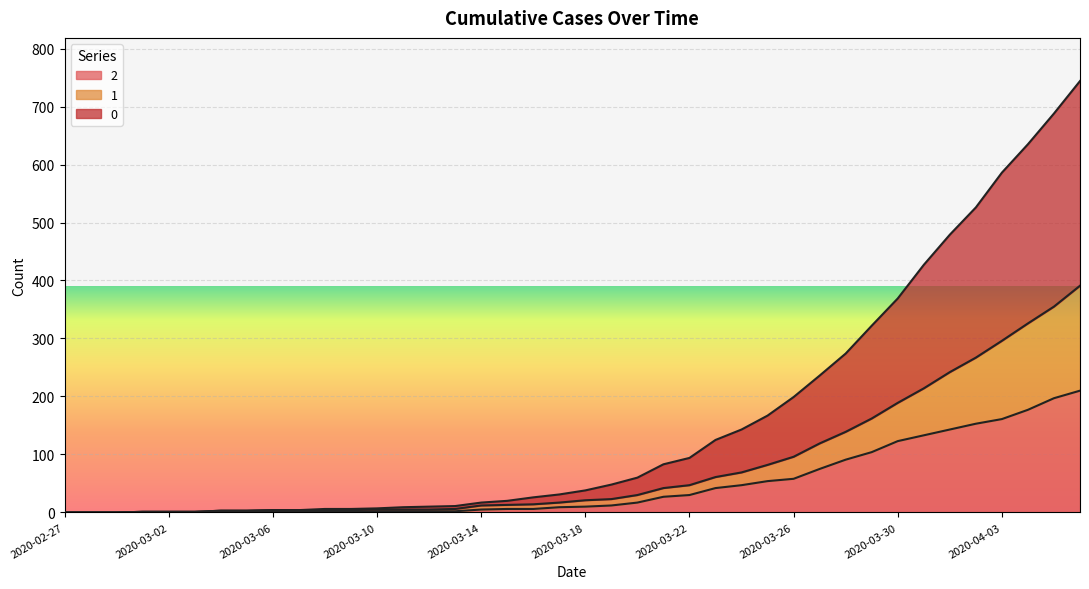

What is the average value of the 1 series?

82